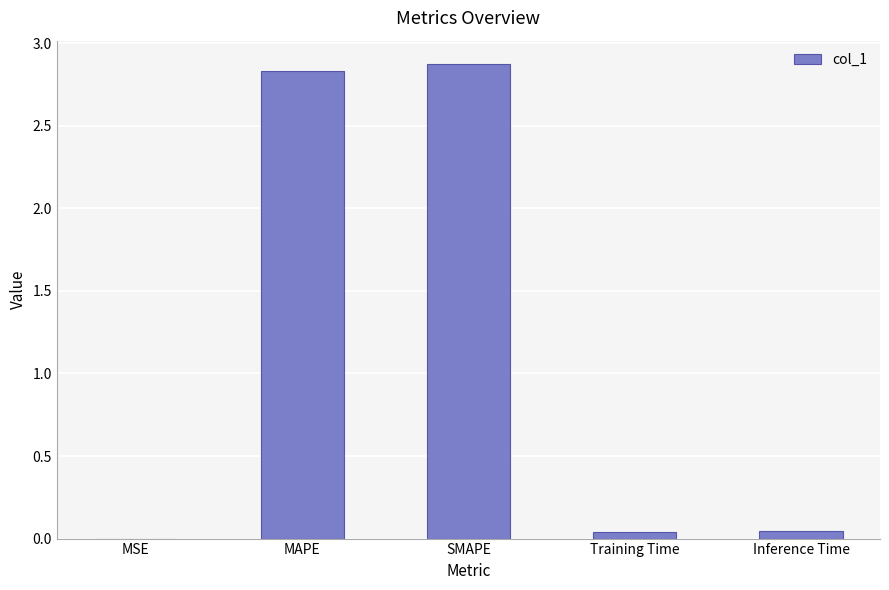

What is the sum of all values?

5.8